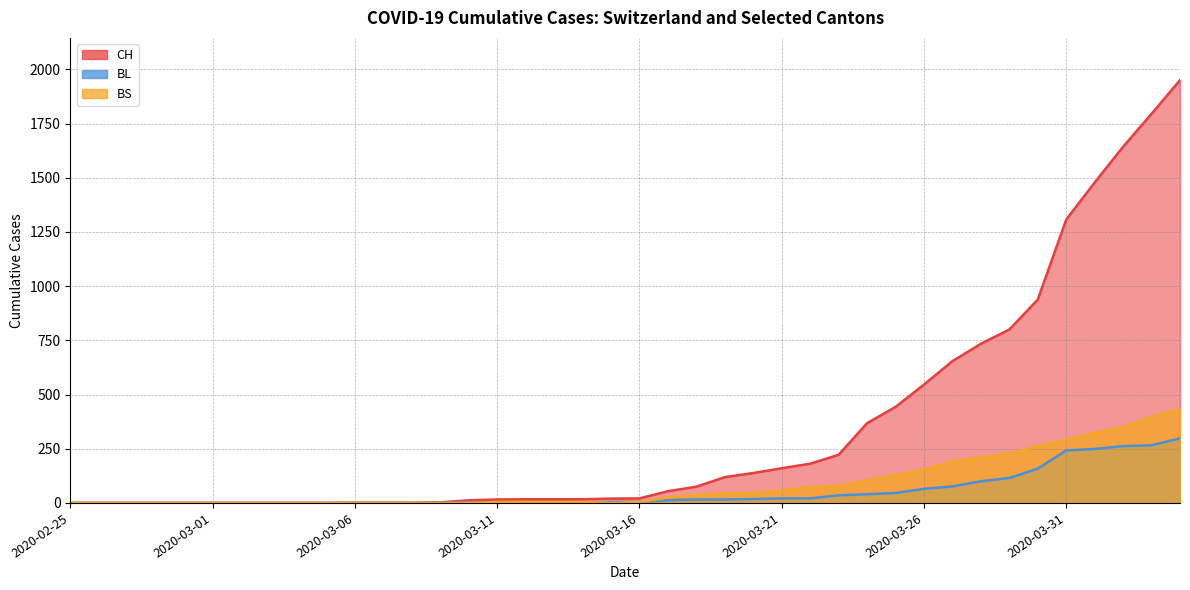

Reading left to right, what are all the values shown in this chart?

CH: 2020-02-25=0	2020-02-26=0	2020-02-27=0	2020-02-28=0	2020-02-29=0	2020-03-01=0	2020-03-02=0	2020-03-03=0	2020-03-04=0	2020-03-05=0	2020-03-06=1	2020-03-07=1	2020-03-08=1	2020-03-09=3	2020-03-10=12	2020-03-11=16	2020-03-12=17	2020-03-13=17	2020-03-14=17	2020-03-15=20	2020-03-16=21	2020-03-17=54	2020-03-18=75	2020-03-19=119	2020-03-20=138	2020-03-21=160	2020-03-22=181	2020-03-23=222	2020-03-24=368	2020-03-25=443	2020-03-26=546	2020-03-27=654	2020-03-28=734	2020-03-29=800	2020-03-30=938	2020-03-31=1307	2020-04-01=1478	2020-04-02=1643	2020-04-03=1795	2020-04-04=1950
BL: 2020-02-25=0	2020-02-26=0	2020-02-27=0	2020-02-28=0	2020-02-29=0	2020-03-01=0	2020-03-02=0	2020-03-03=0	2020-03-04=0	2020-03-05=0	2020-03-06=0	2020-03-07=0	2020-03-08=0	2020-03-09=1	2020-03-10=2	2020-03-11=2	2020-03-12=2	2020-03-13=2	2020-03-14=2	2020-03-15=5	2020-03-16=5	2020-03-17=13	2020-03-18=16	2020-03-19=16	2020-03-20=18	2020-03-21=21	2020-03-22=21	2020-03-23=35	2020-03-24=40	2020-03-25=46	2020-03-26=65	2020-03-27=76	2020-03-28=100	2020-03-29=115	2020-03-30=158	2020-03-31=242	2020-04-01=249	2020-04-02=262	2020-04-03=266	2020-04-04=298
BS: 2020-02-25=0	2020-02-26=0	2020-02-27=0	2020-02-28=0	2020-02-29=0	2020-03-01=0	2020-03-02=0	2020-03-03=0	2020-03-04=0	2020-03-05=0	2020-03-06=0	2020-03-07=0	2020-03-08=0	2020-03-09=0	2020-03-10=0	2020-03-11=4	2020-03-12=4	2020-03-13=4	2020-03-14=4	2020-03-15=0	2020-03-16=4	2020-03-17=25	2020-03-18=36	2020-03-19=44	2020-03-20=46	2020-03-21=57	2020-03-22=73	2020-03-23=78	2020-03-24=105	2020-03-25=128	2020-03-26=155	2020-03-27=191	2020-03-28=211	2020-03-29=228	2020-03-30=263	2020-03-31=292	2020-04-01=323	2020-04-02=350	2020-04-03=397	2020-04-04=434